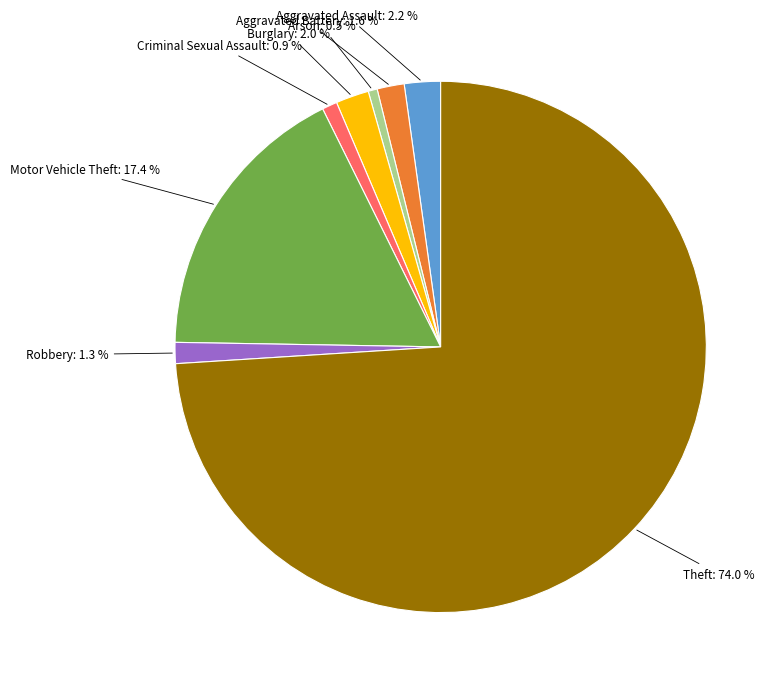

Count the number of slices in the pie.

8